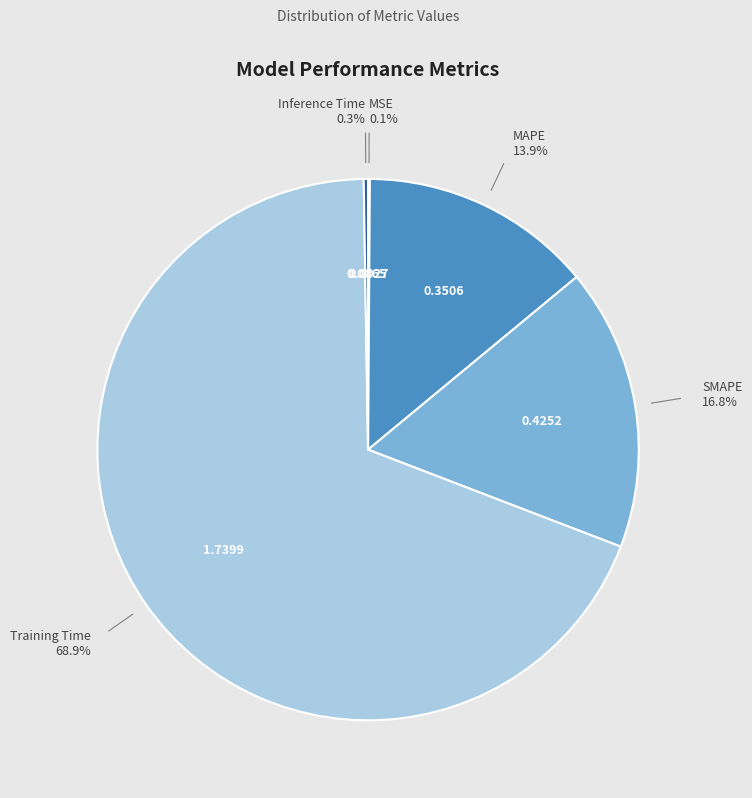

Which category accounts for the majority?

Training Time